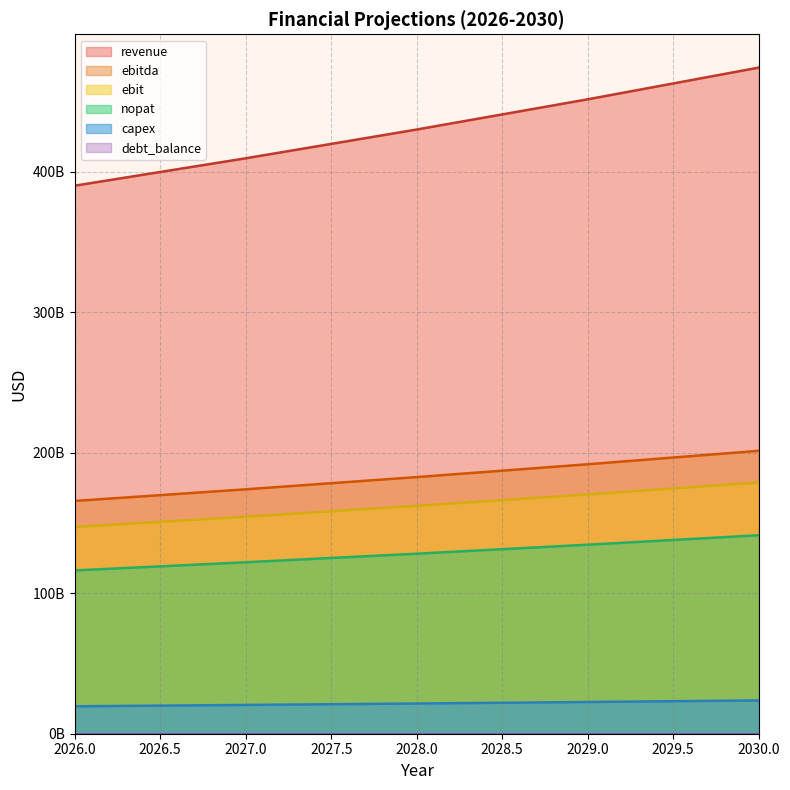

True or false: capex and nopat intersect in this chart.

False